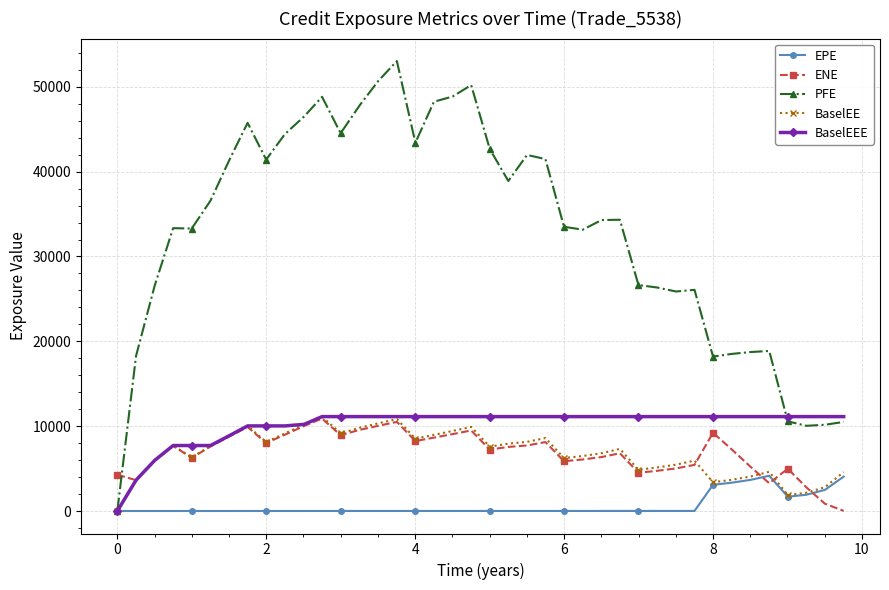

What is the greatest value displayed?

53032.1